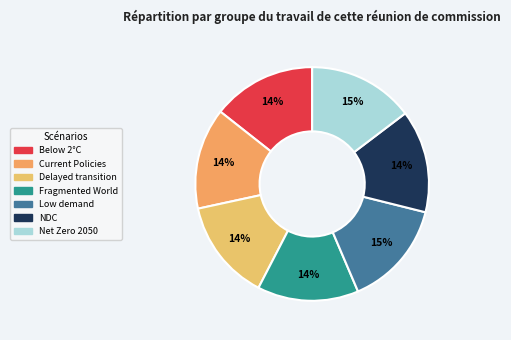

How many slices are in this pie chart?

7